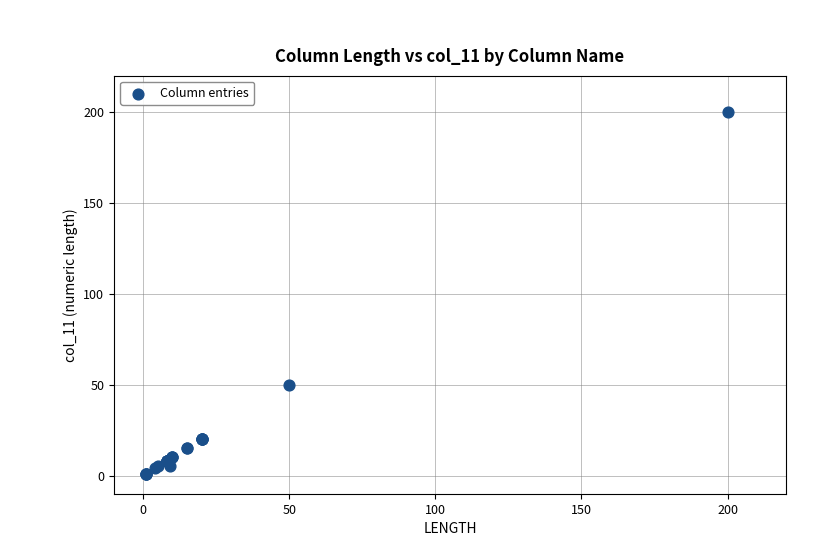

What Y value in the scatter plot is closest to 100?

50